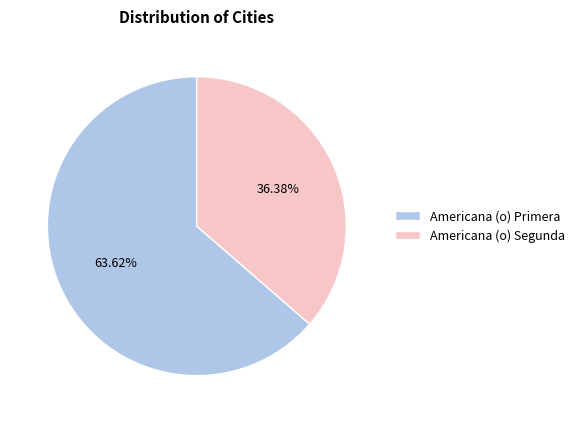

To the nearest percent, what portion does Americana (o) Primera represent?

64%